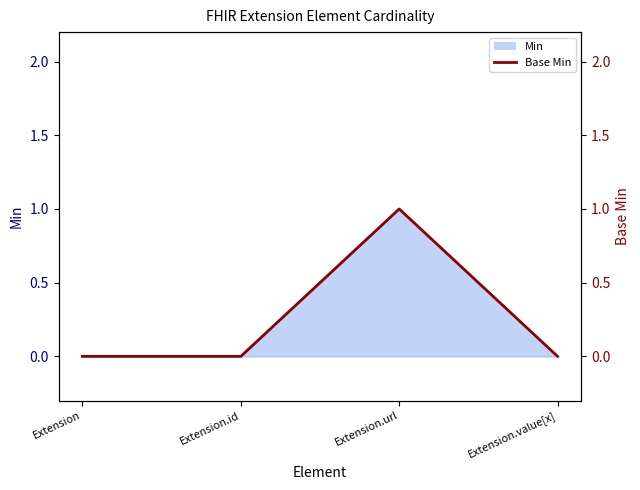

How many values are between 0 and 1?

4